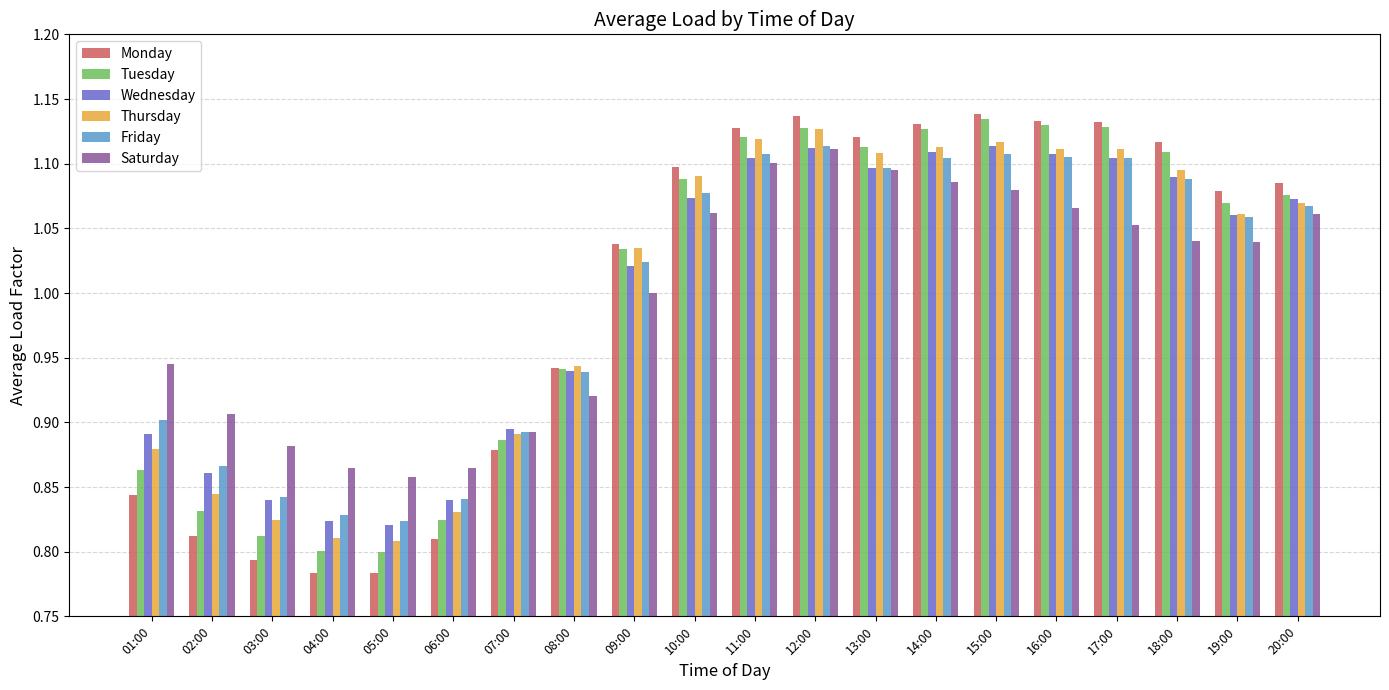

At how many categories does at least one series exceed 1?

12